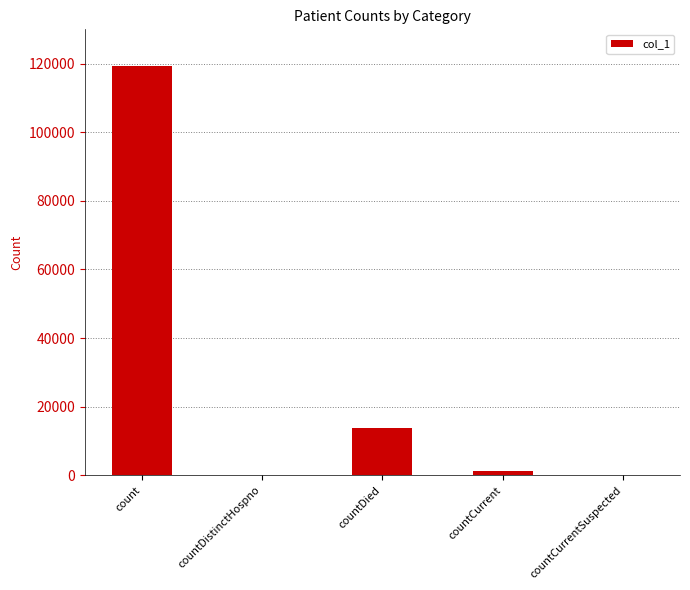

What is the sum of the values at count and countCurrent?

120489